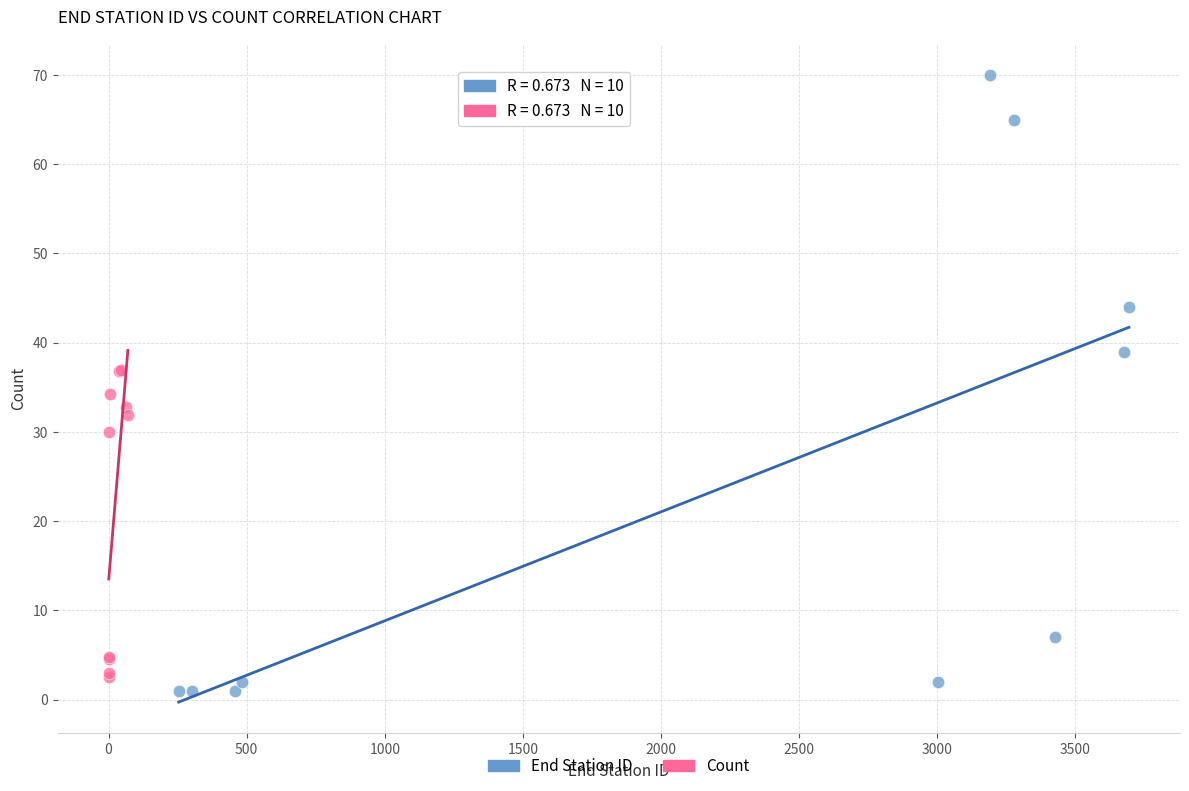

Which series contains the highest Y value?

End Station ID